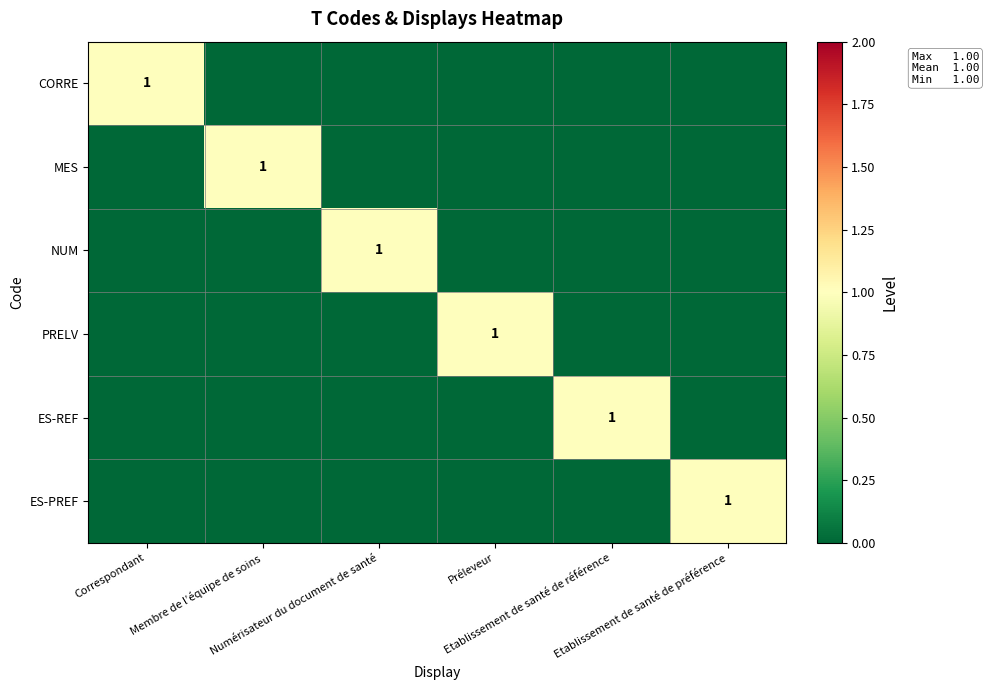

The PRELV series shows 1 at Préleveur. True or false?

False